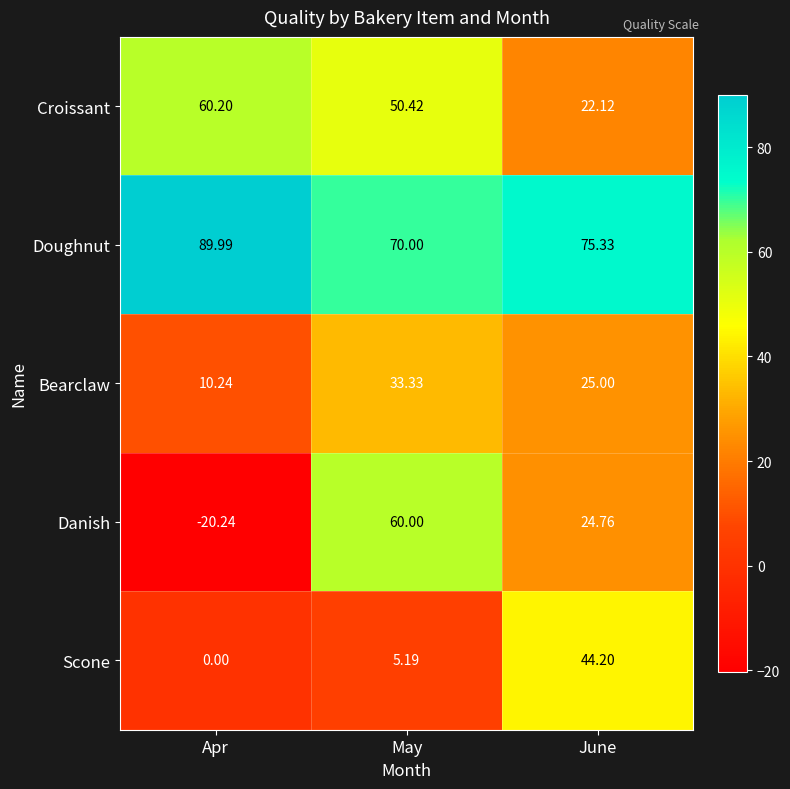

Rank the series at Apr from lowest to highest value.

Danish, Scone, Bearclaw, Croissant, Doughnut